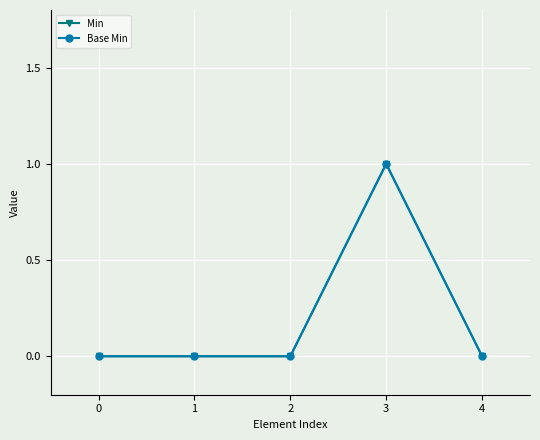

True or false: Base Min and Min cross at least once.

False